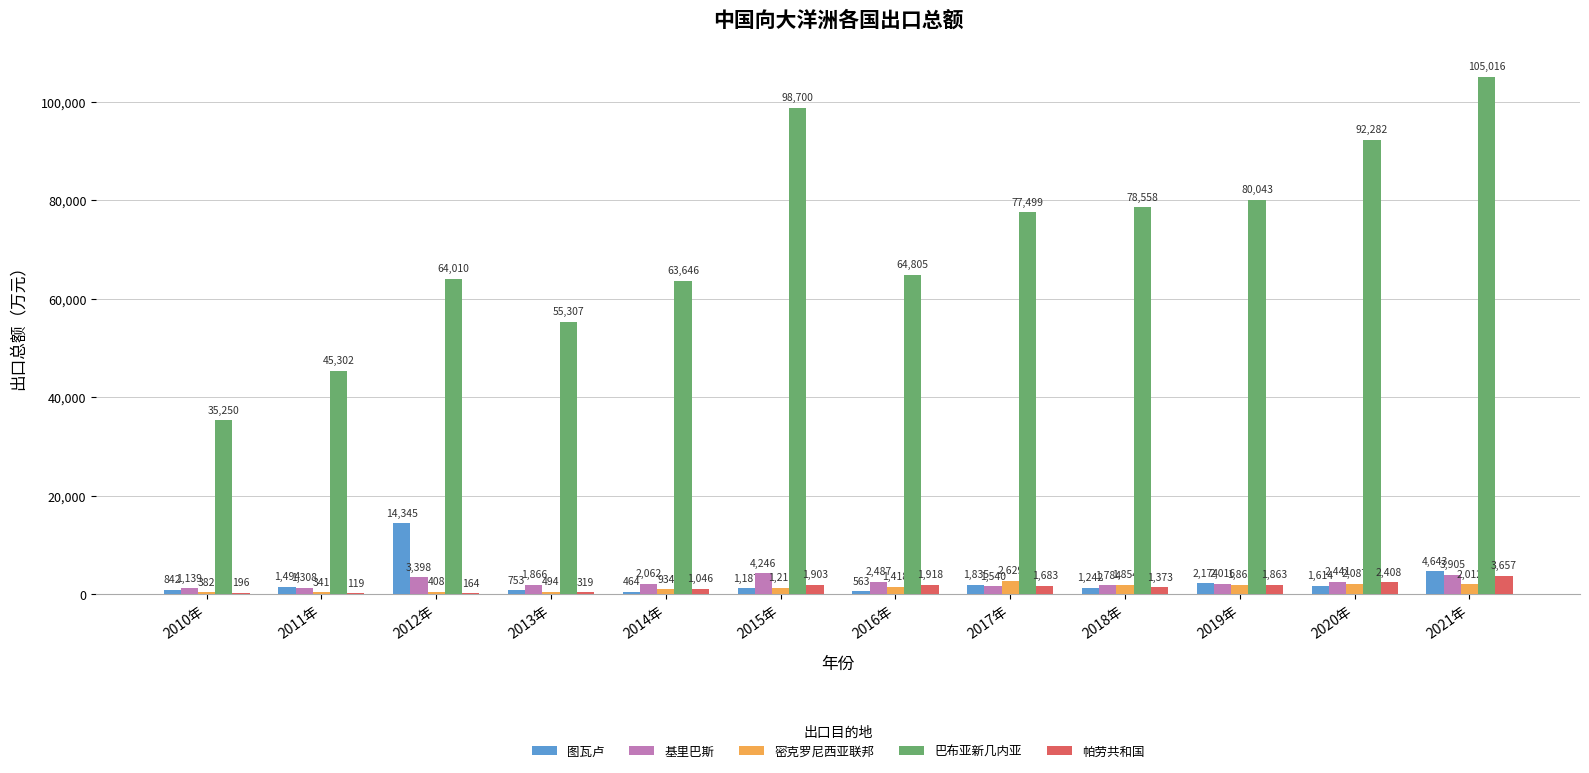

What is the maximum value shown in the chart?

105016.0